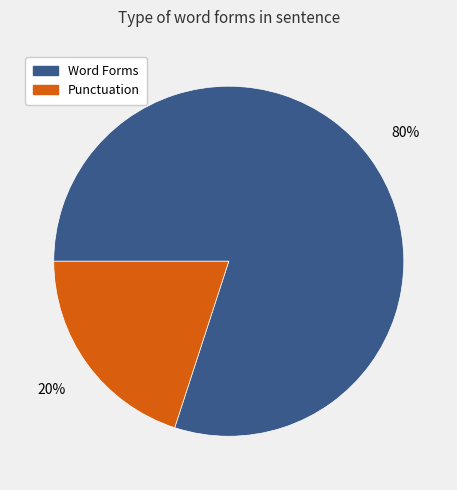

Is there any slice that represents more than half of the pie?

Yes